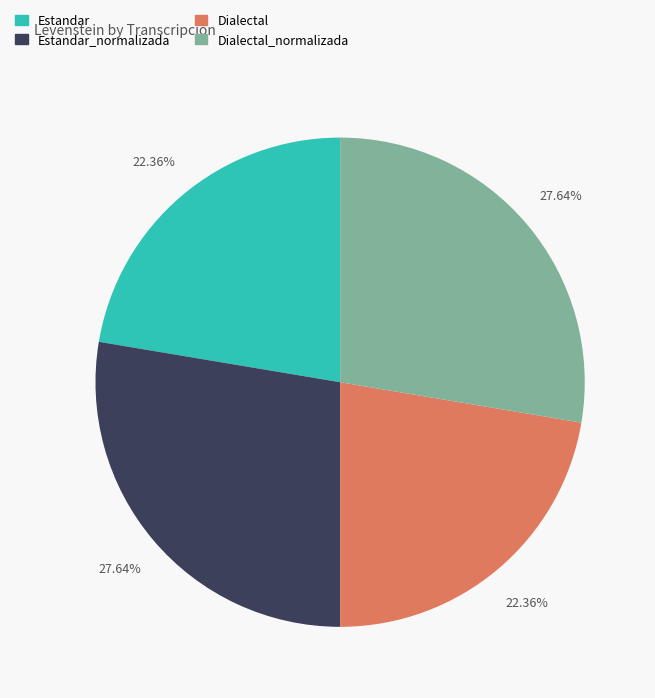

Does any single category account for the majority?

No